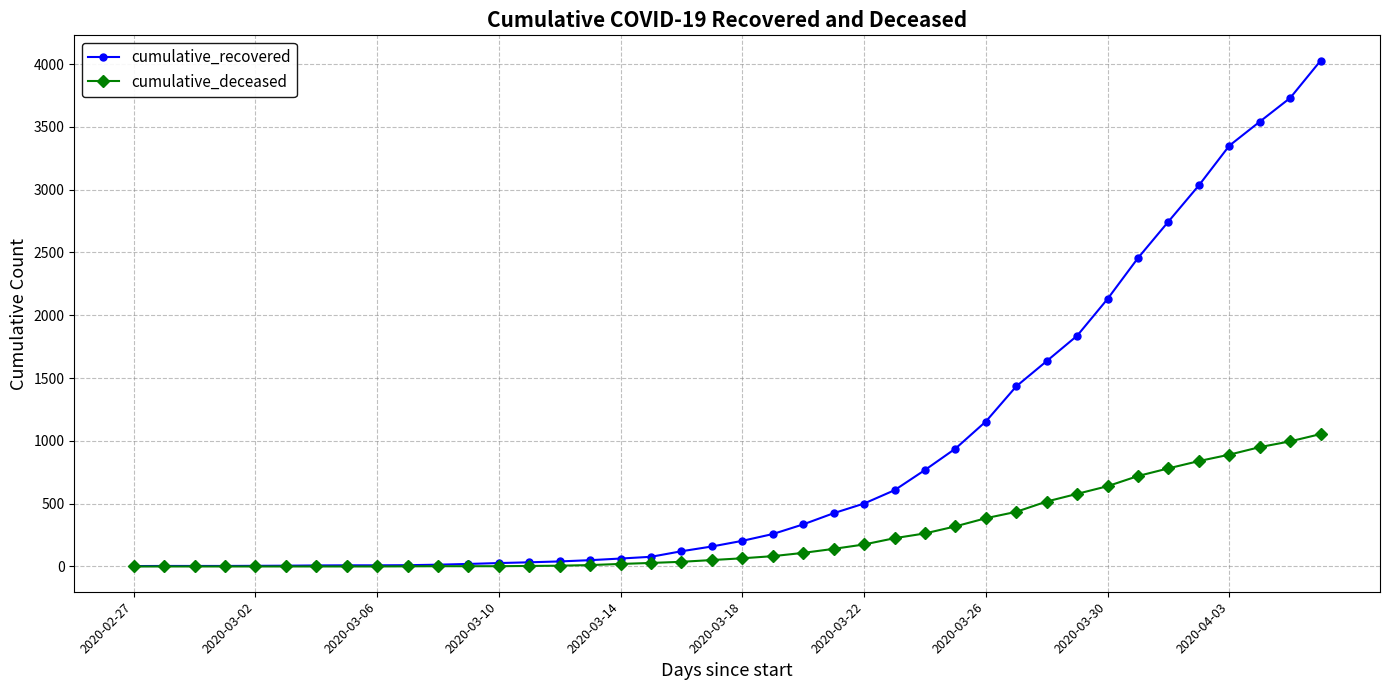

List the series in order of their overall mean, lowest first.

cumulative_deceased, cumulative_recovered